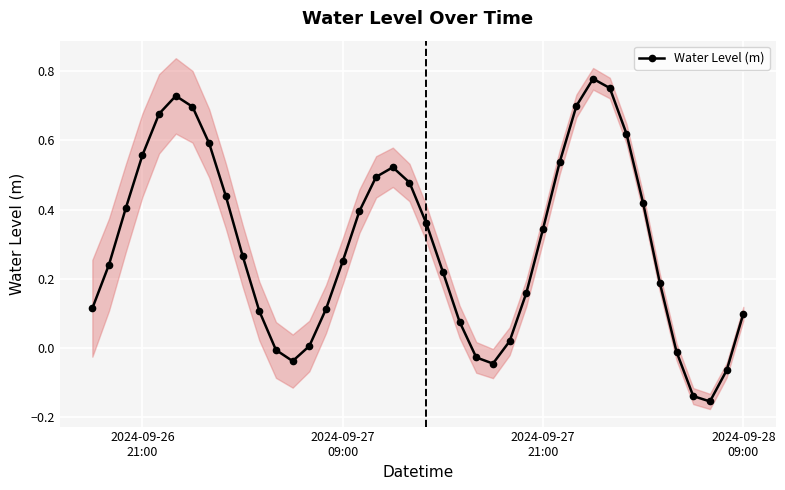

How many interior local peaks does the Water Level (m) series have?

3